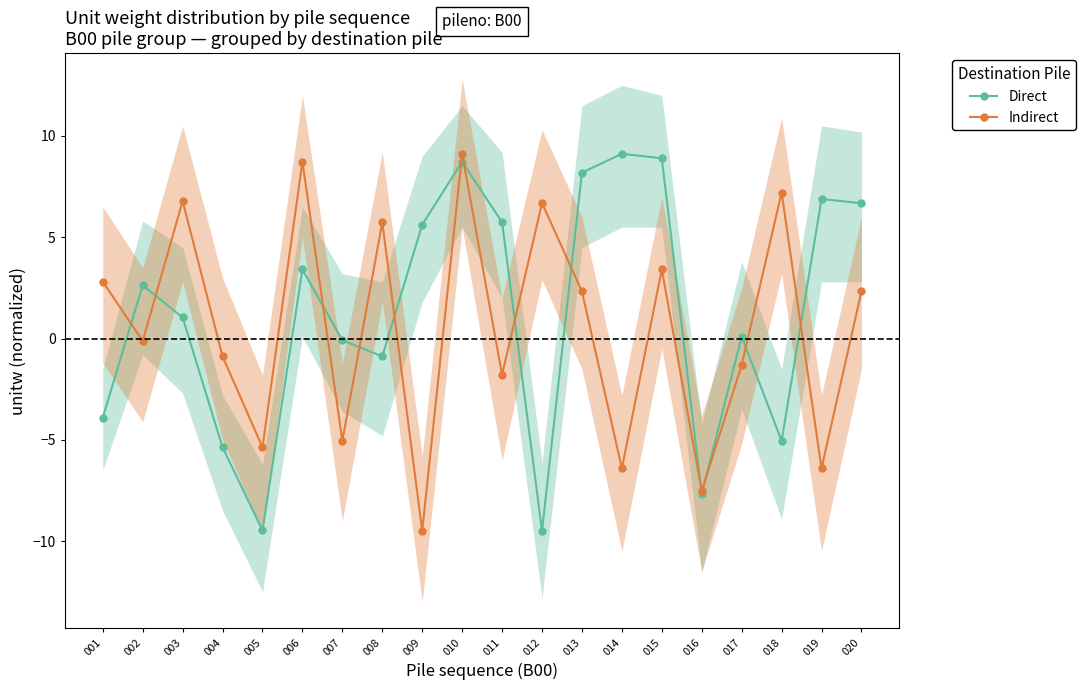

Which series ends up on top after the final intersection of Direct and Indirect?

Direct